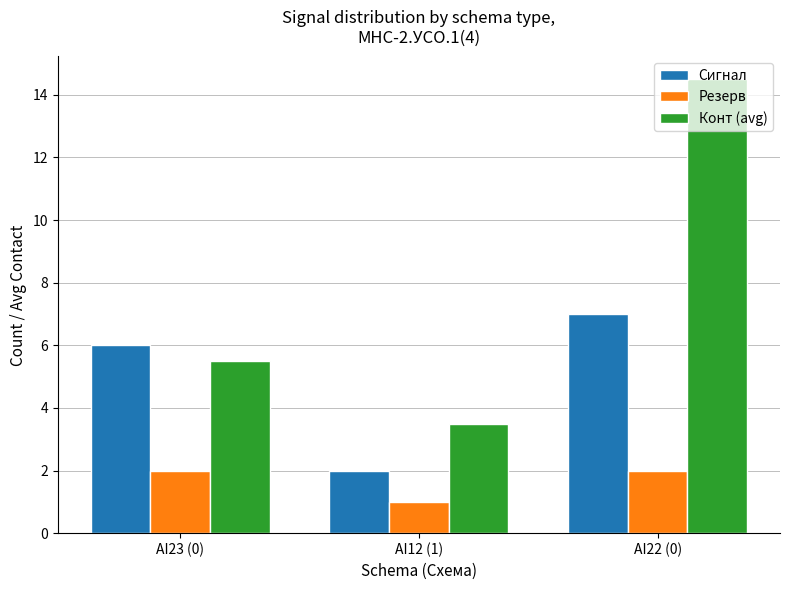

What is the label of the 1st bar from the right?

AI22 (0)